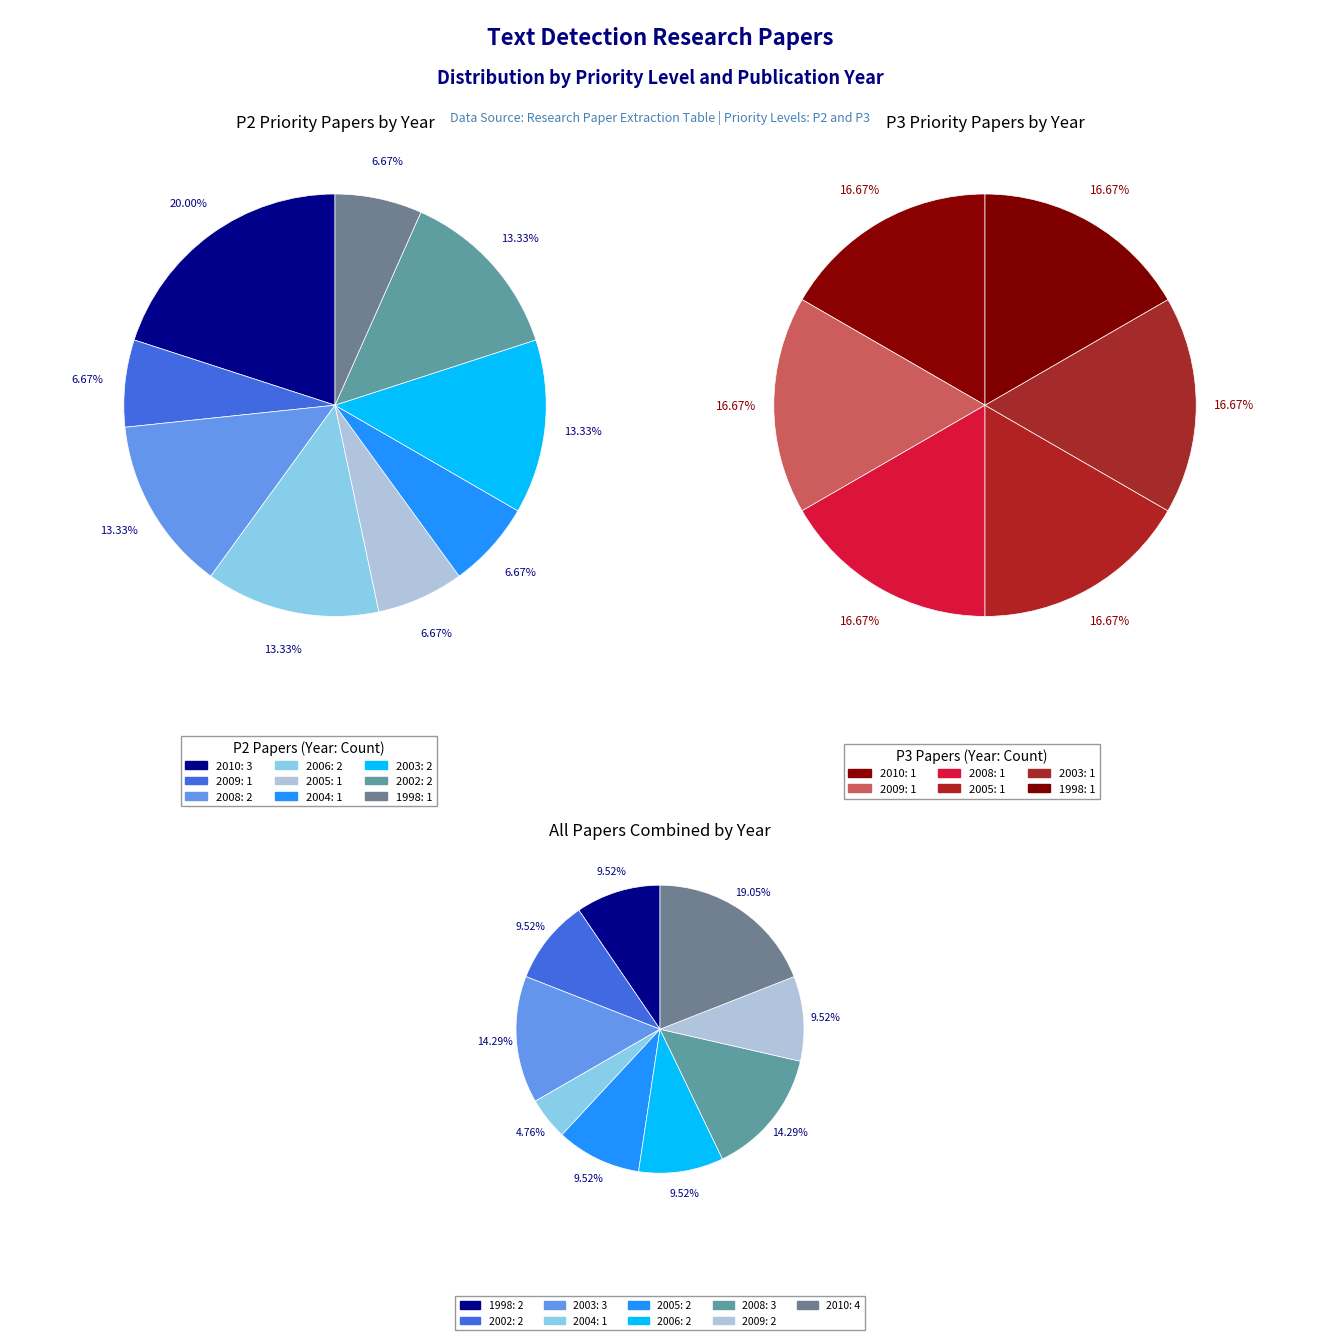

Is there any slice that represents more than half of the pie?

No